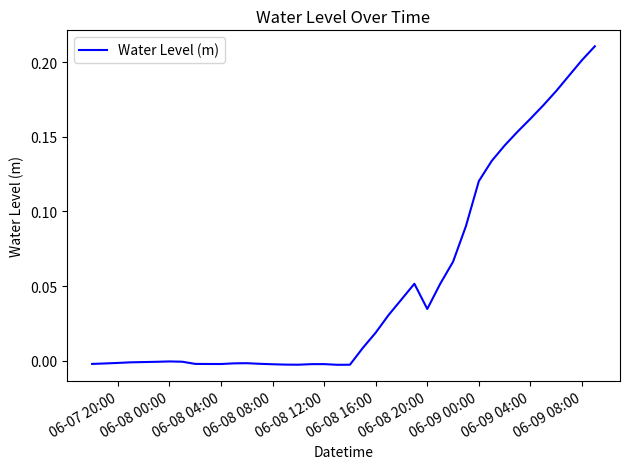

What is the sum of all values?

2.0